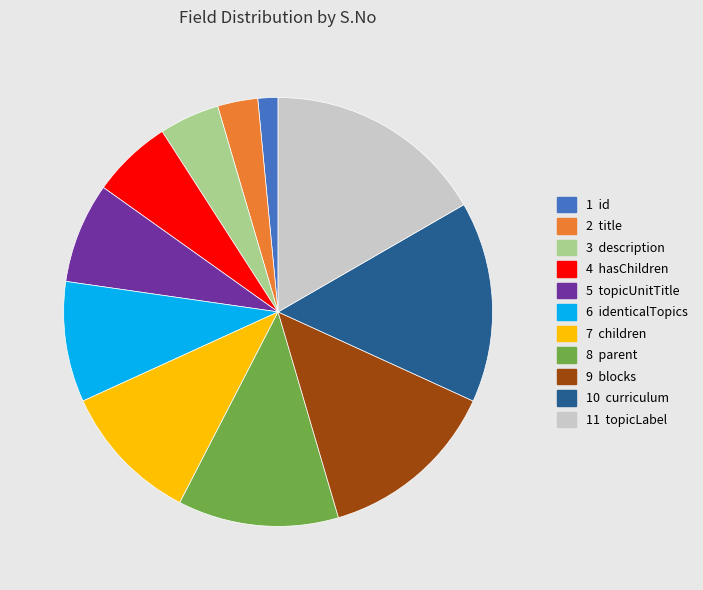

Is there any slice that represents more than half of the pie?

No